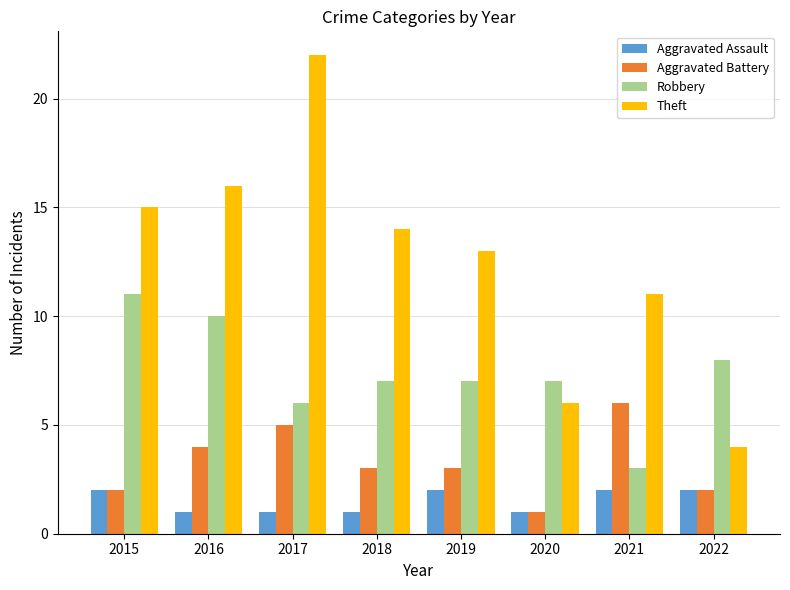

Which series has the largest total across all categories?

Theft